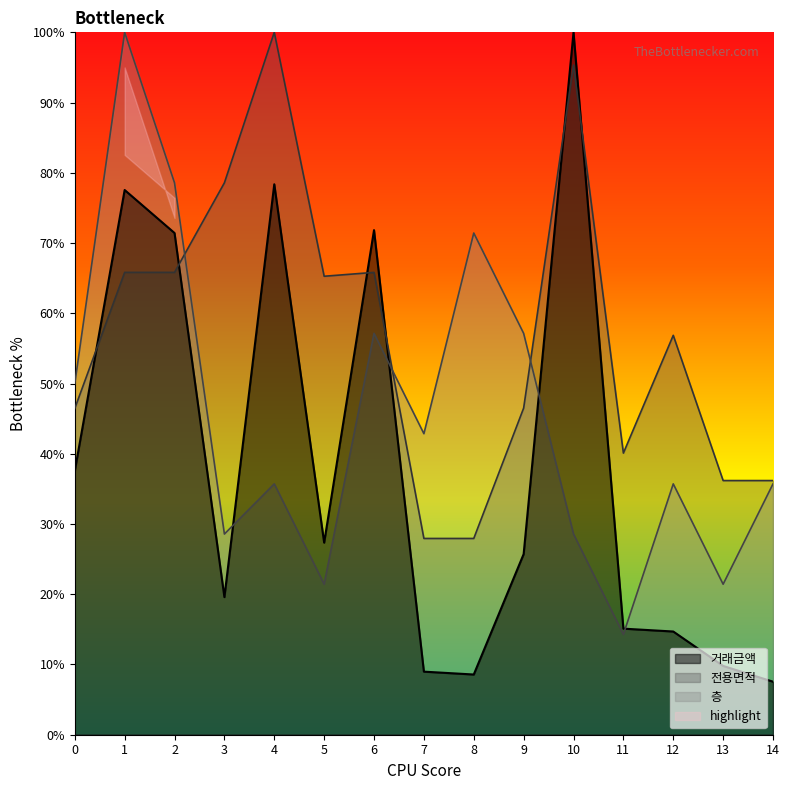

Count the number of categories in the chart.

15